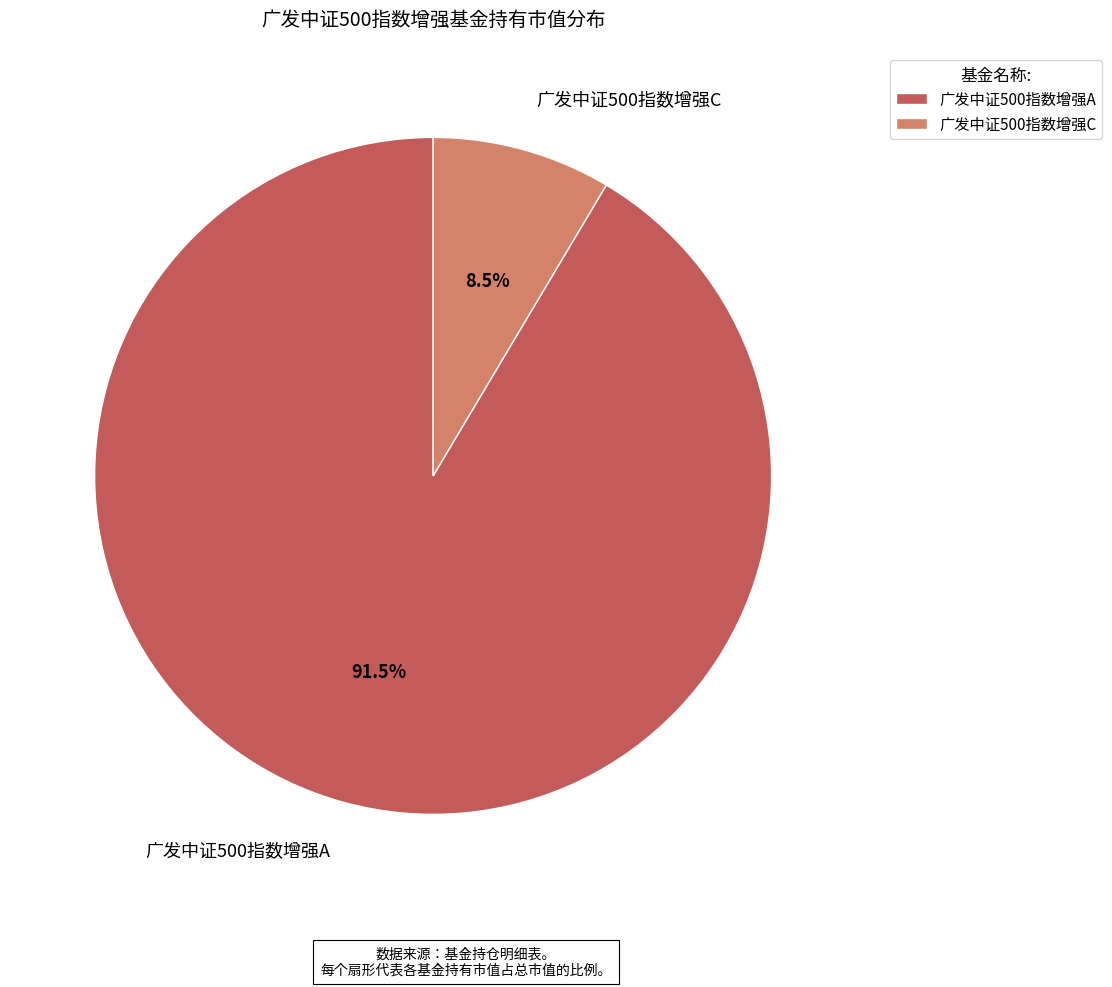

Rank the categories by value from highest to lowest.

广发中证500指数增强A, 广发中证500指数增强C